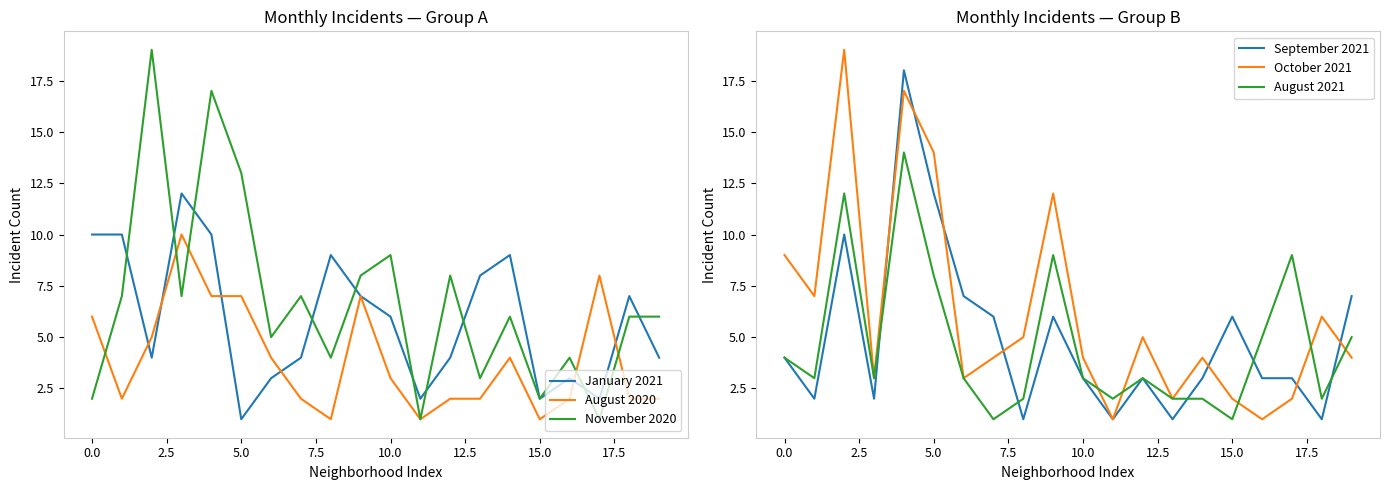

What is the sum of the September 2021 values at 18 and 19?

8